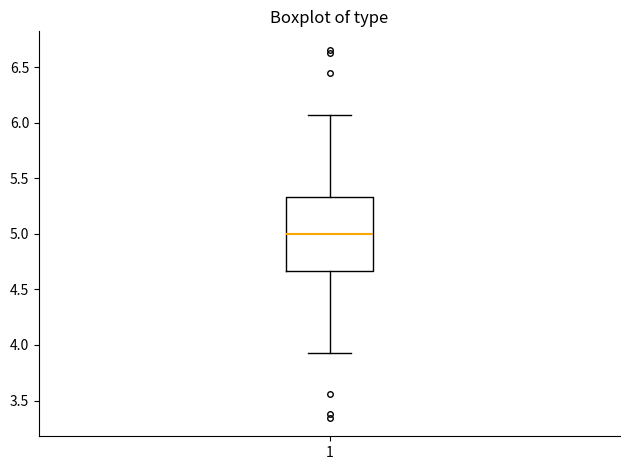

Read this box plot against the y-axis: the position of the median line, the range covered by the box, and the ends of both whiskers. The values are not printed on the chart, so give them approximately, as read against the axis.

median 5.00, box 4.65 to 5.35, whiskers 3.95 to 6.05